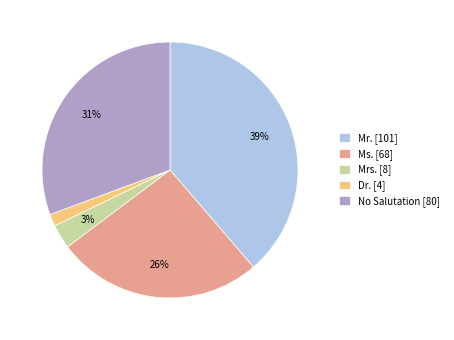

Is there any slice that represents more than half of the pie?

No